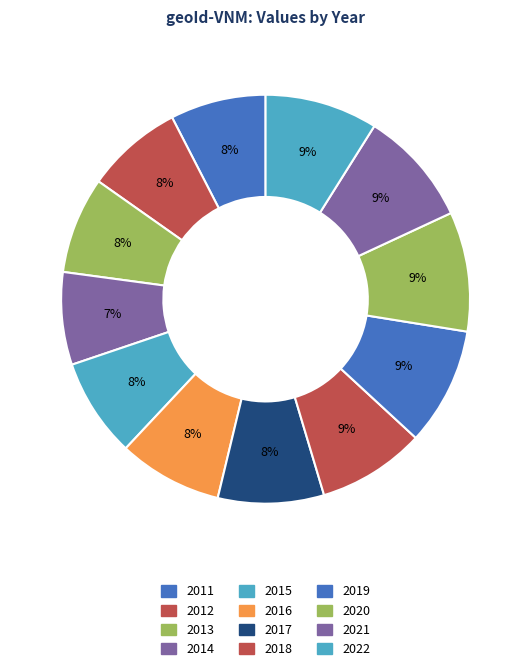

Does 2020 represent more than half of the total?

No